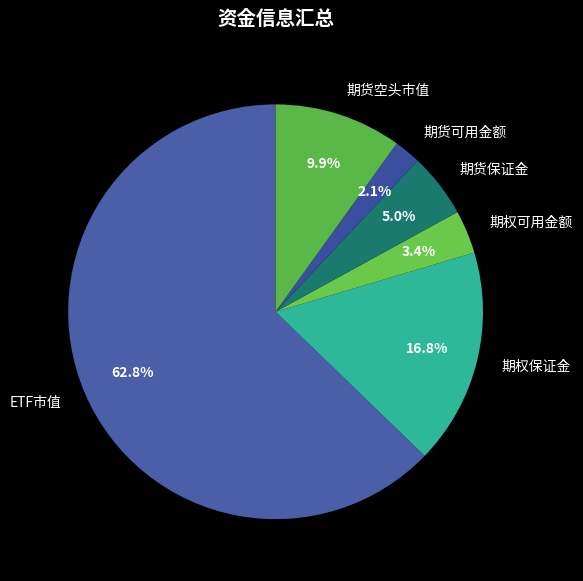

Count the number of slices in the pie.

6